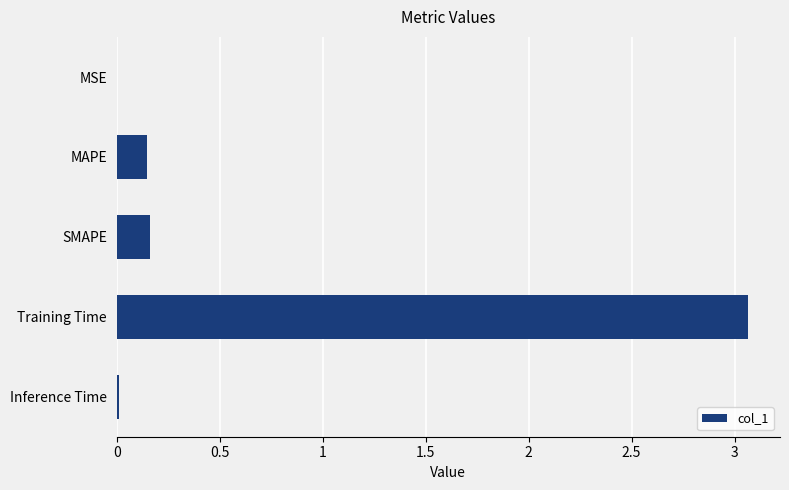

Which category has the highest value across all series?

Training Time